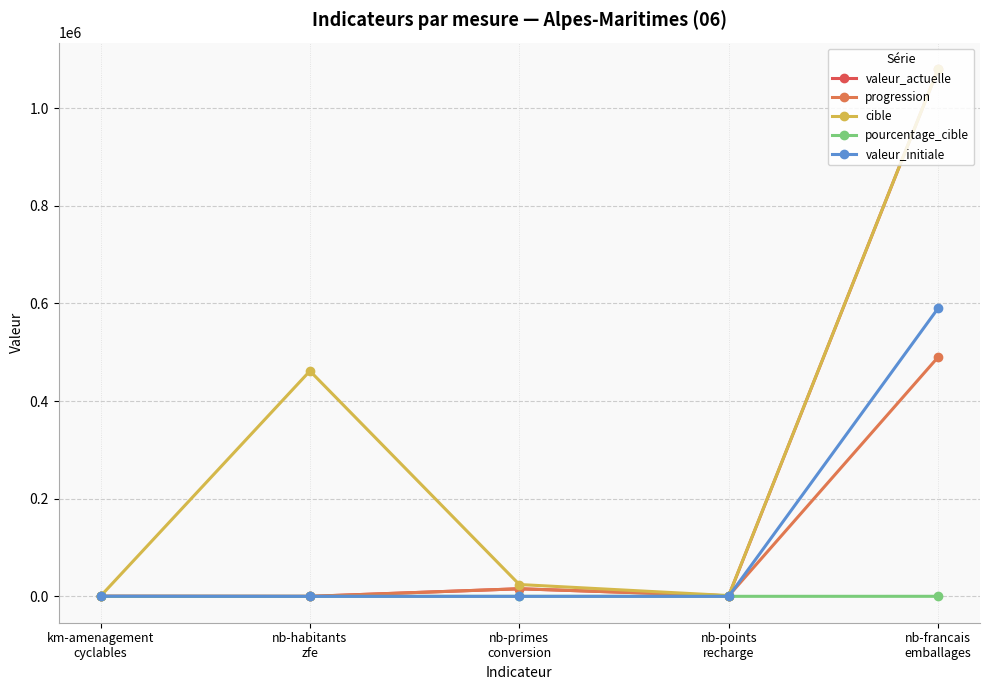

Count the number of categories in the chart.

5